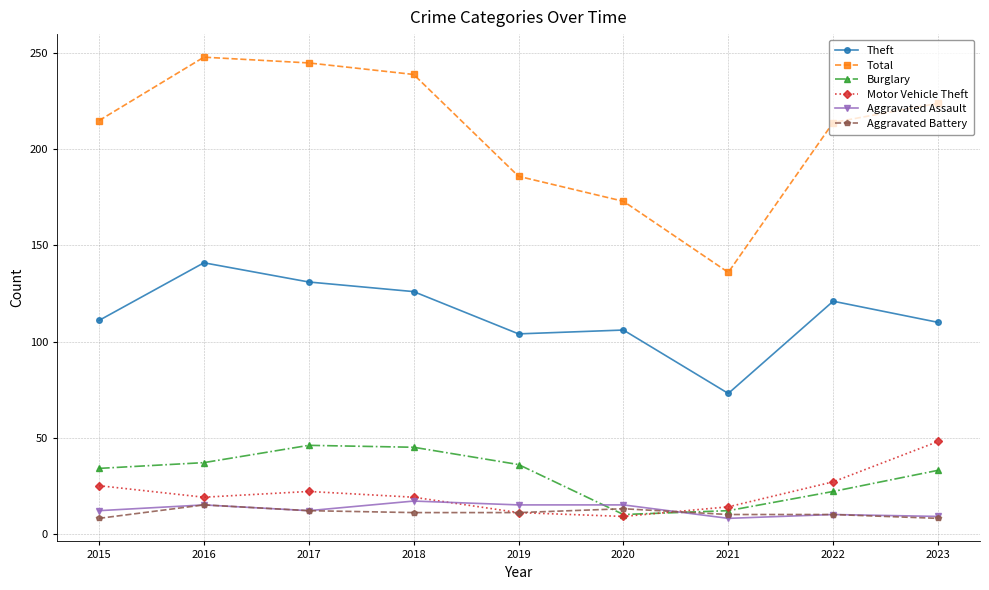

What is the spread (max minus min) of values at 2018?

228